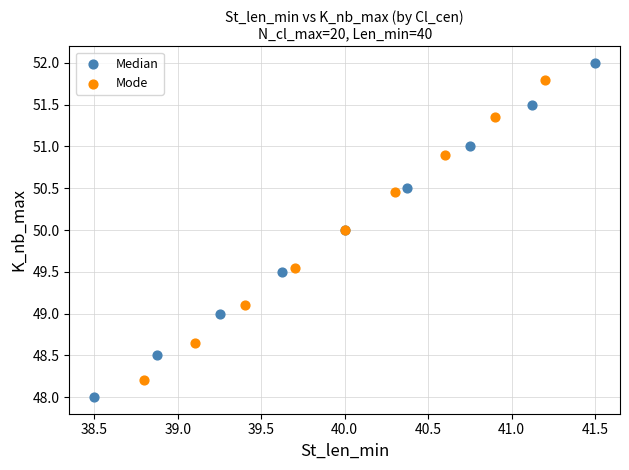

Which series contains the highest Y value?

Median